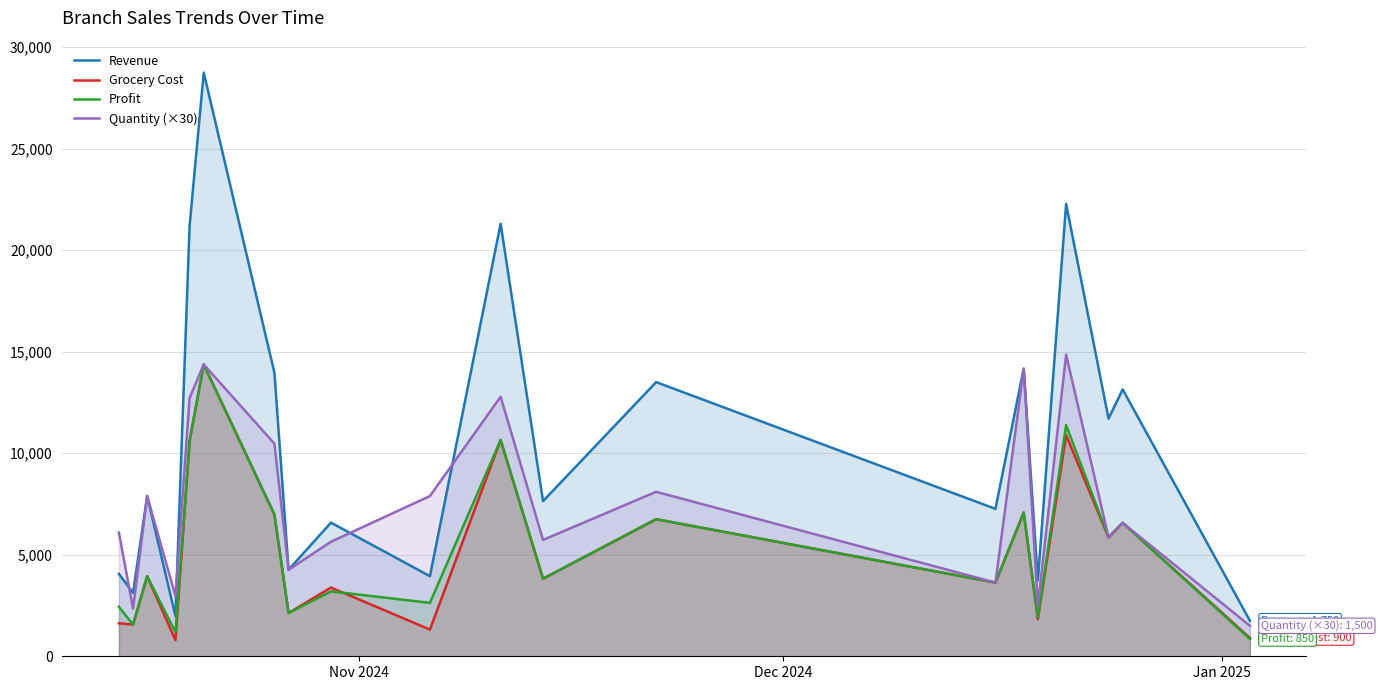

What is the greatest value displayed?

28740